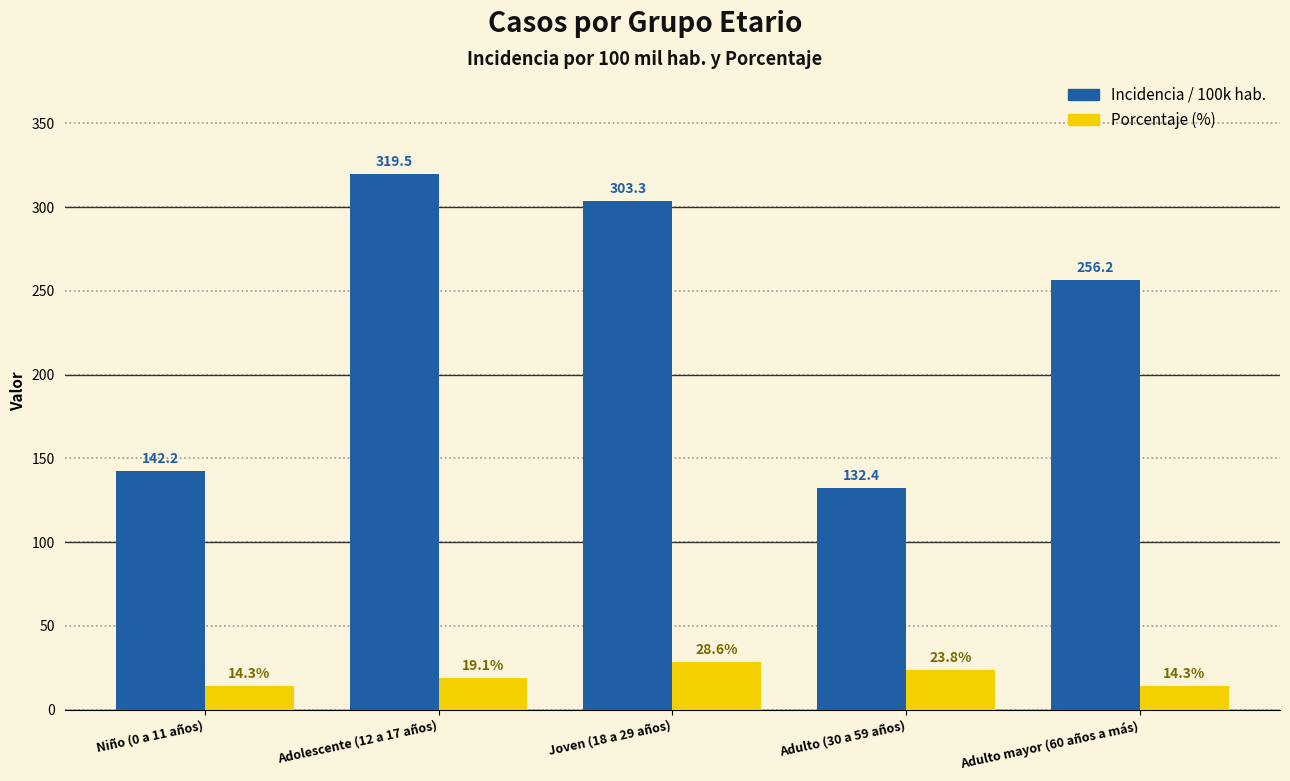

What is the spread (max minus min) of values at Adulto (30 a 59 años)?

108.6